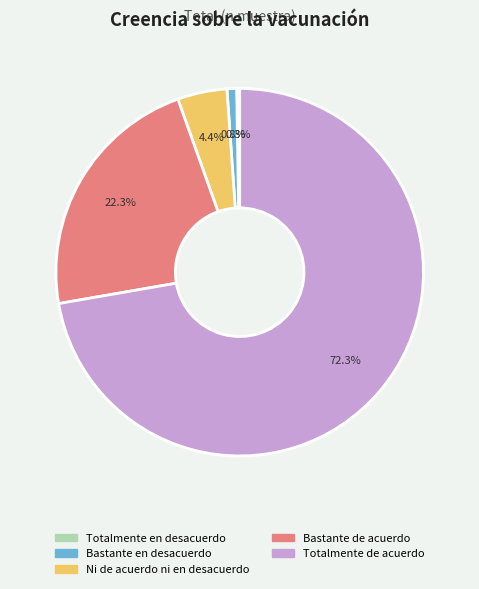

To the nearest percent, what portion does Bastante en desacuerdo represent?

1%